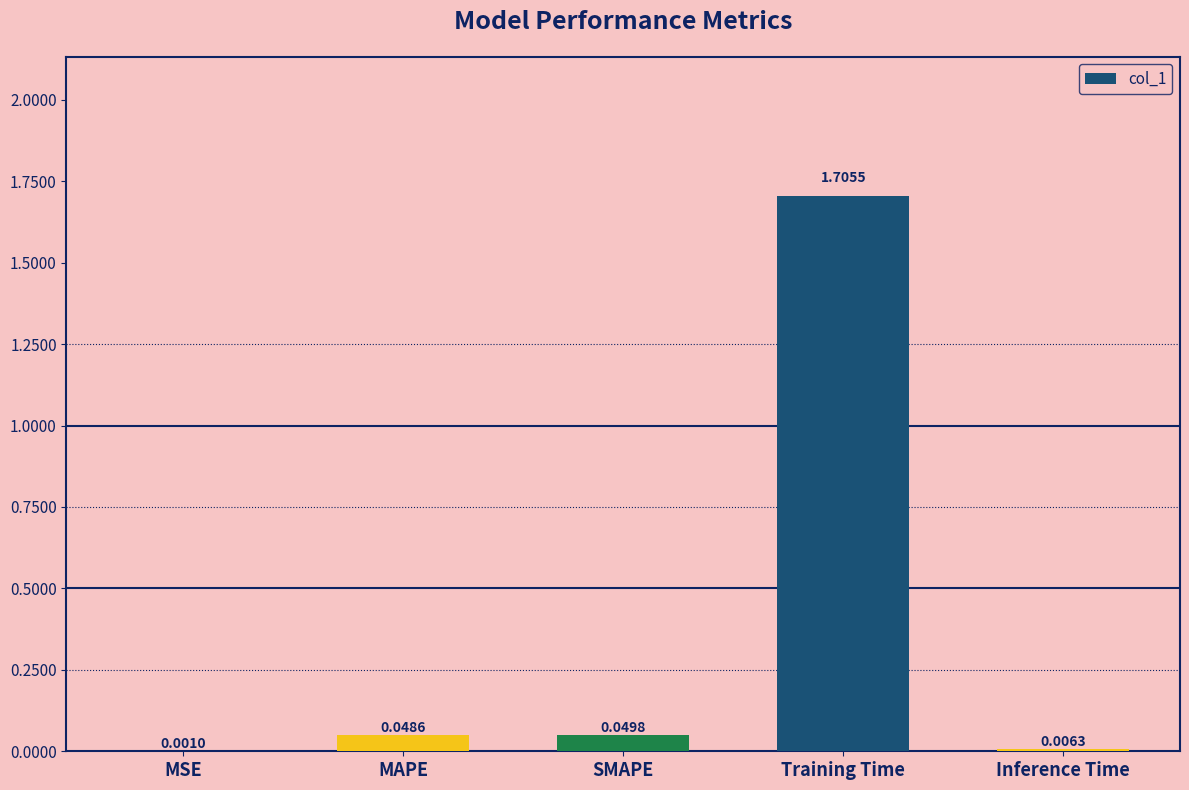

What is the change in value from MAPE to Training Time?

+1.7